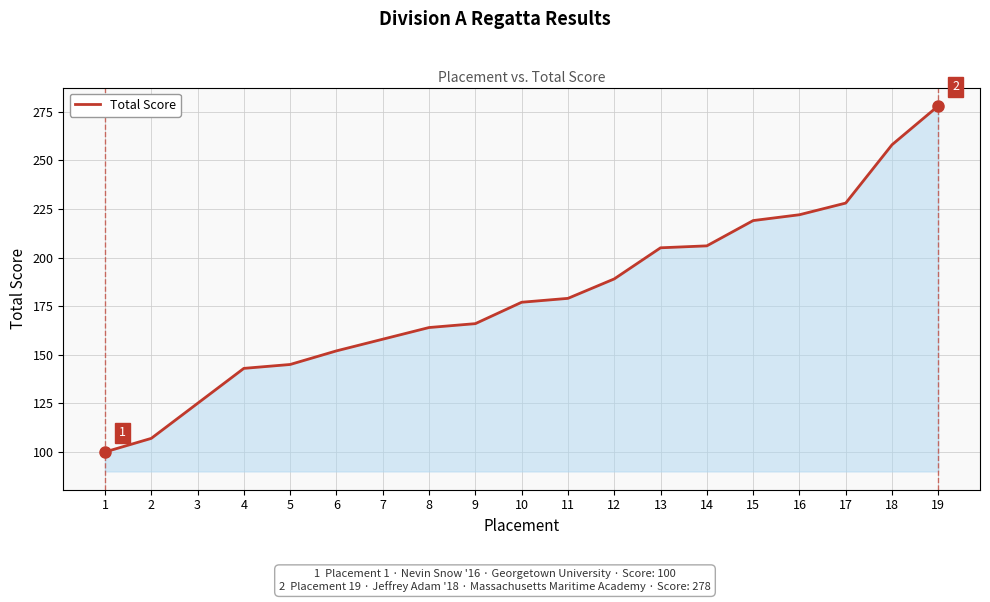

Is it true that the value at 19 is 440?

False